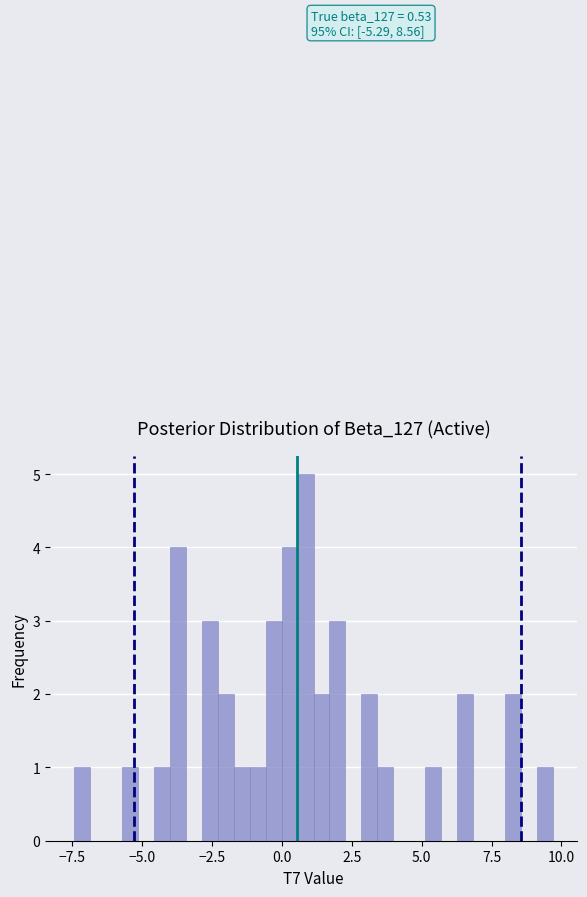

Read against the x-axis, roughly where is the centre of the tallest bar?

1.0